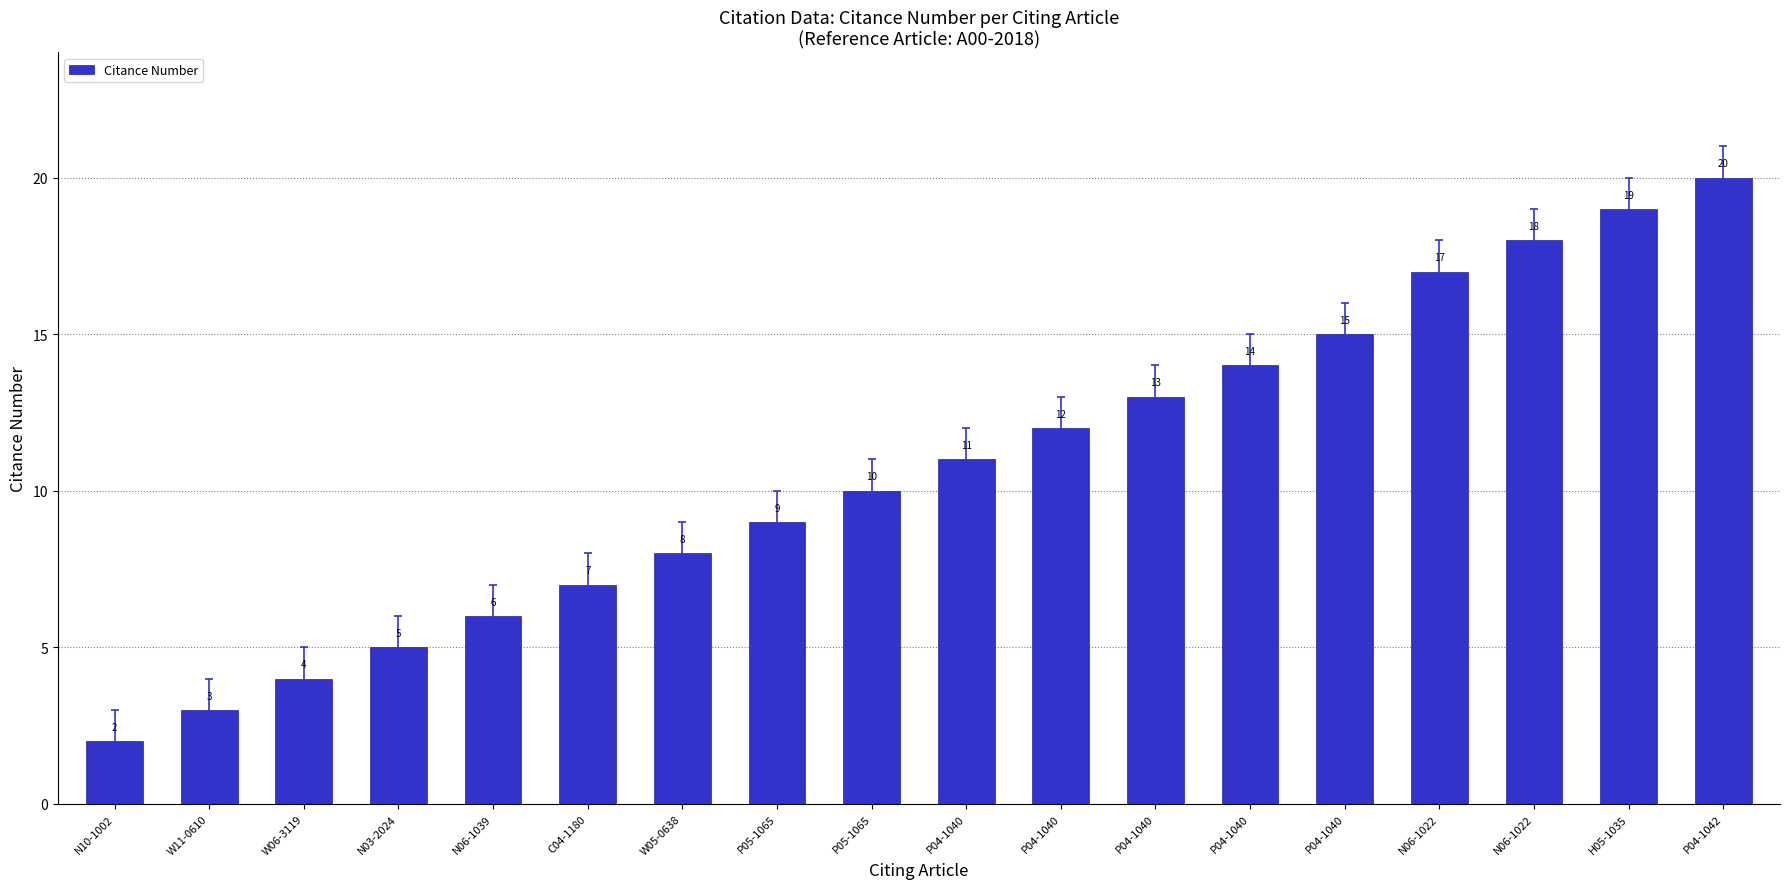

Between P04-1040 and C04-1180, which is larger?

P04-1040